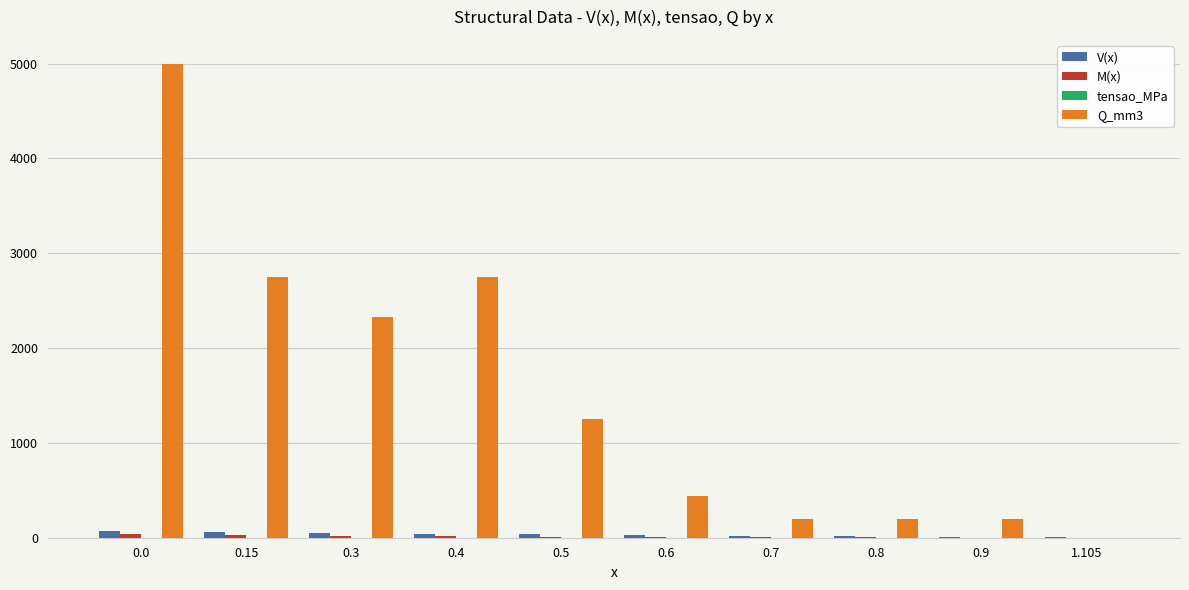

What is the greatest value displayed?

5000.0